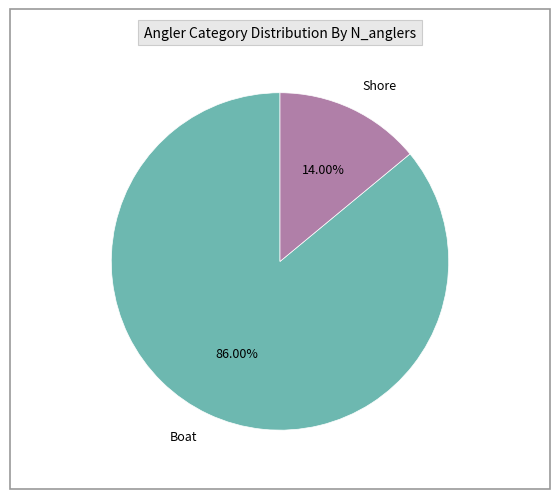

How many slices are in this pie chart?

2